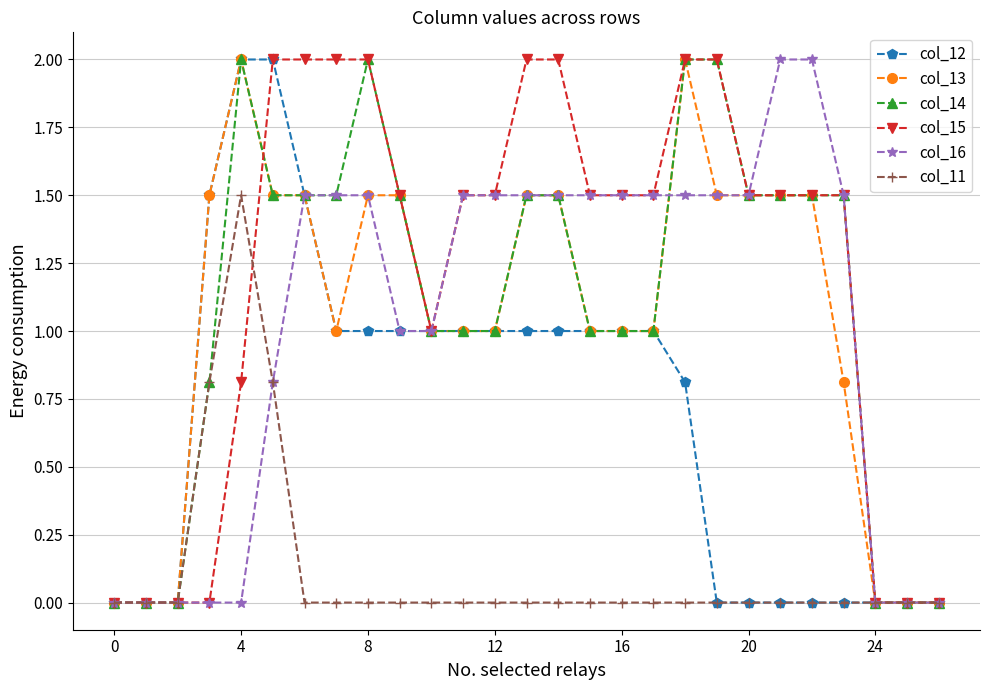

What is the value of the col_14 point at the 7th from the left?

1.5